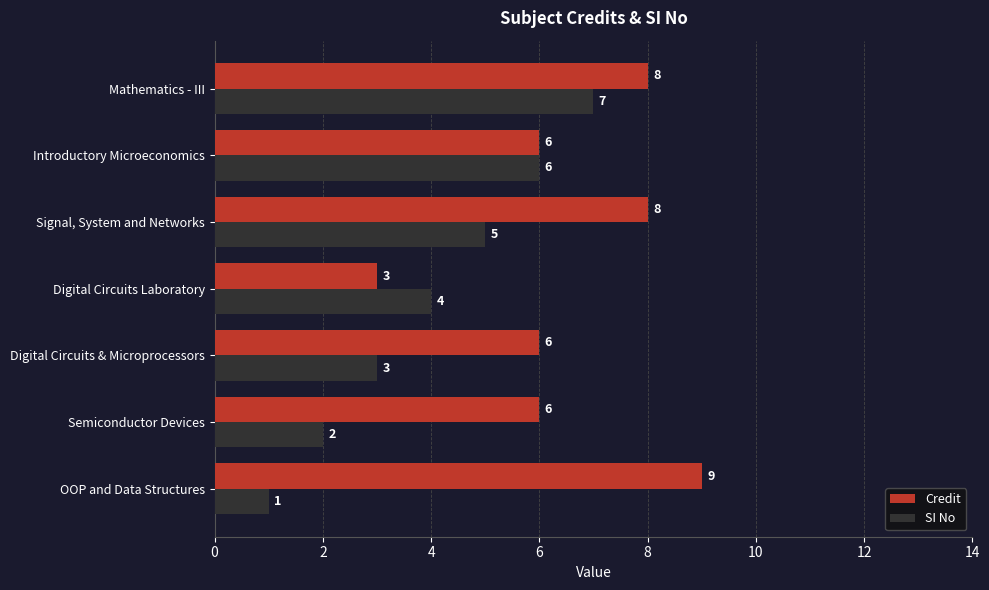

Count the number of data series in this chart.

2